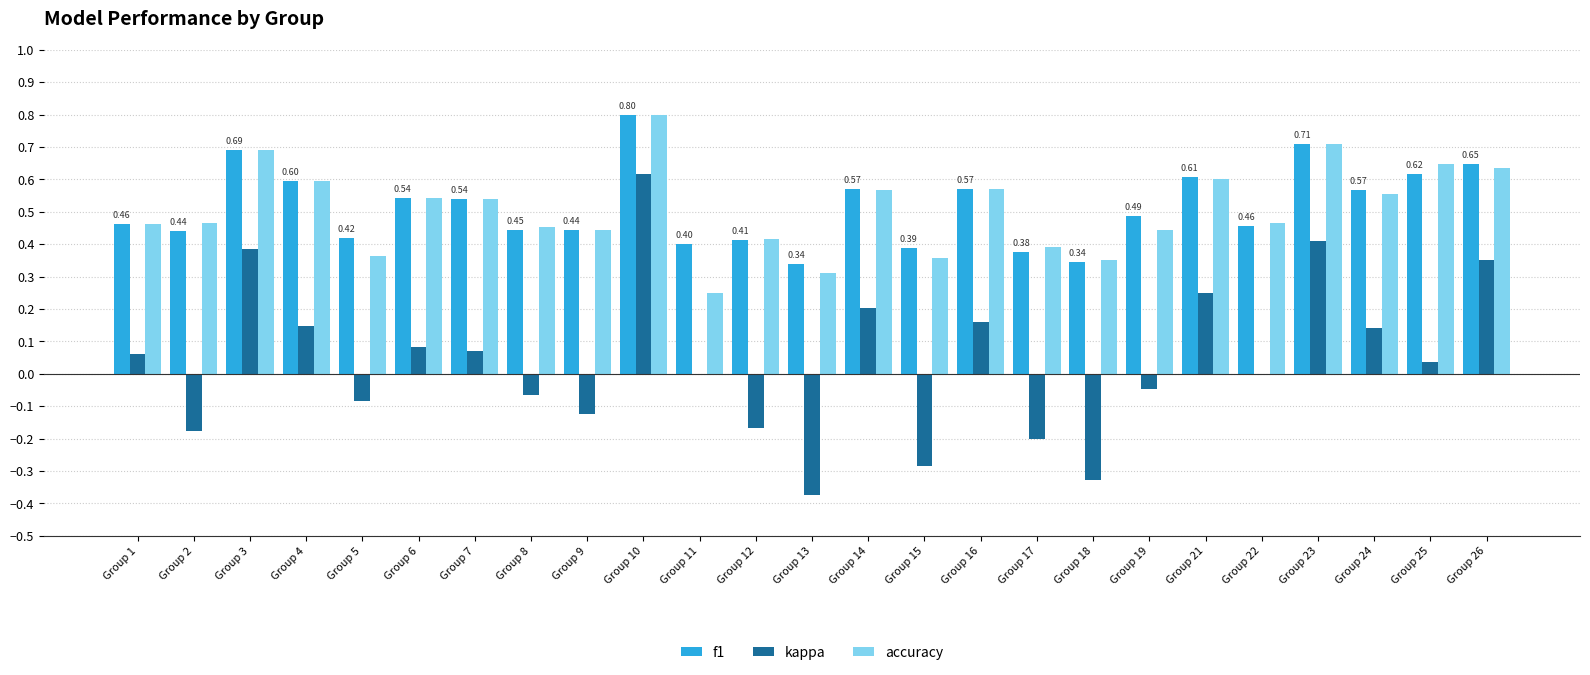

How many categories are shown in the chart?

25